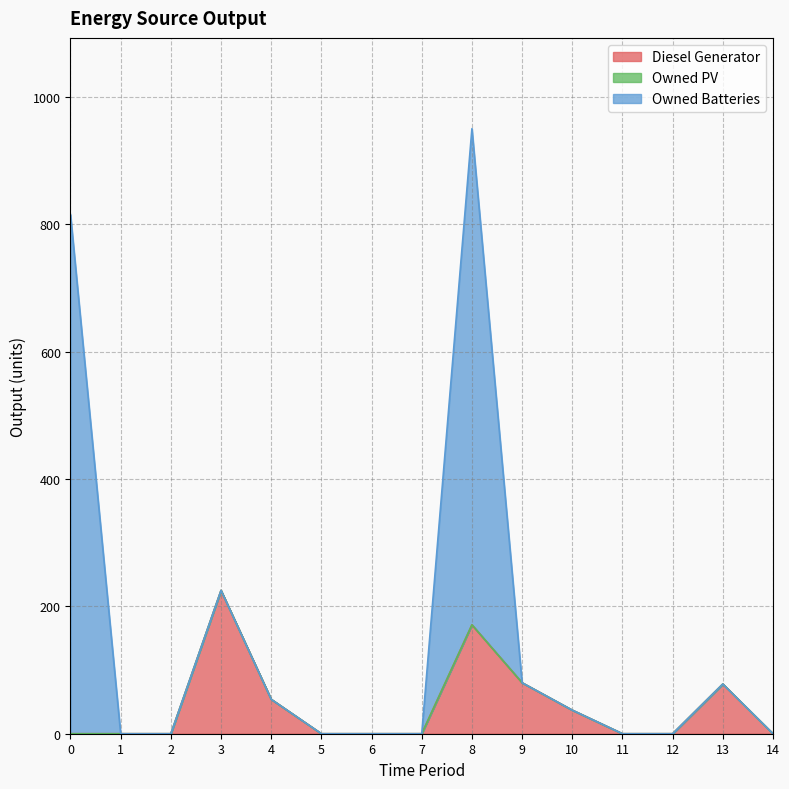

True or false: Owned Batteries and Owned PV cross at least once.

False